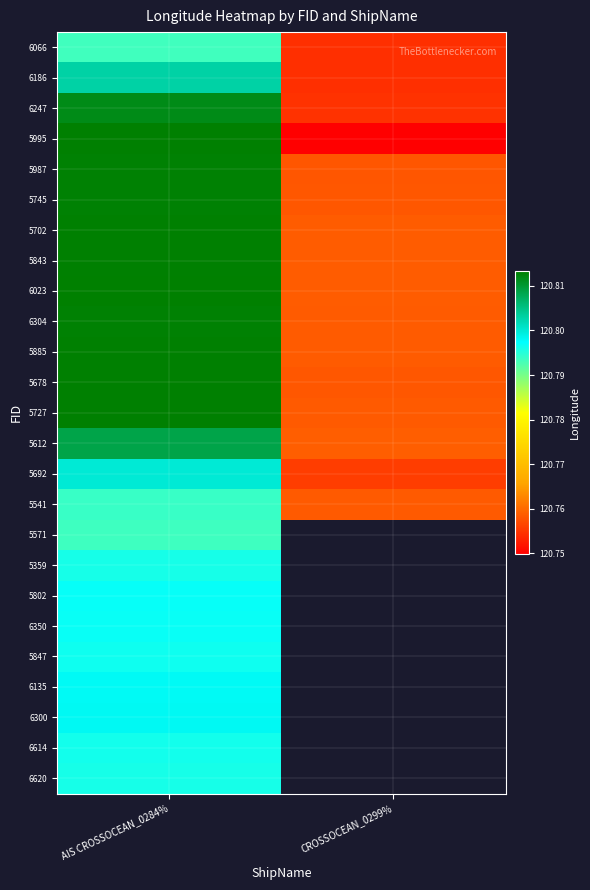

Which has a higher value, AIS CROSSOCEAN_0284% or CROSSOCEAN_0299%?

AIS CROSSOCEAN_0284%